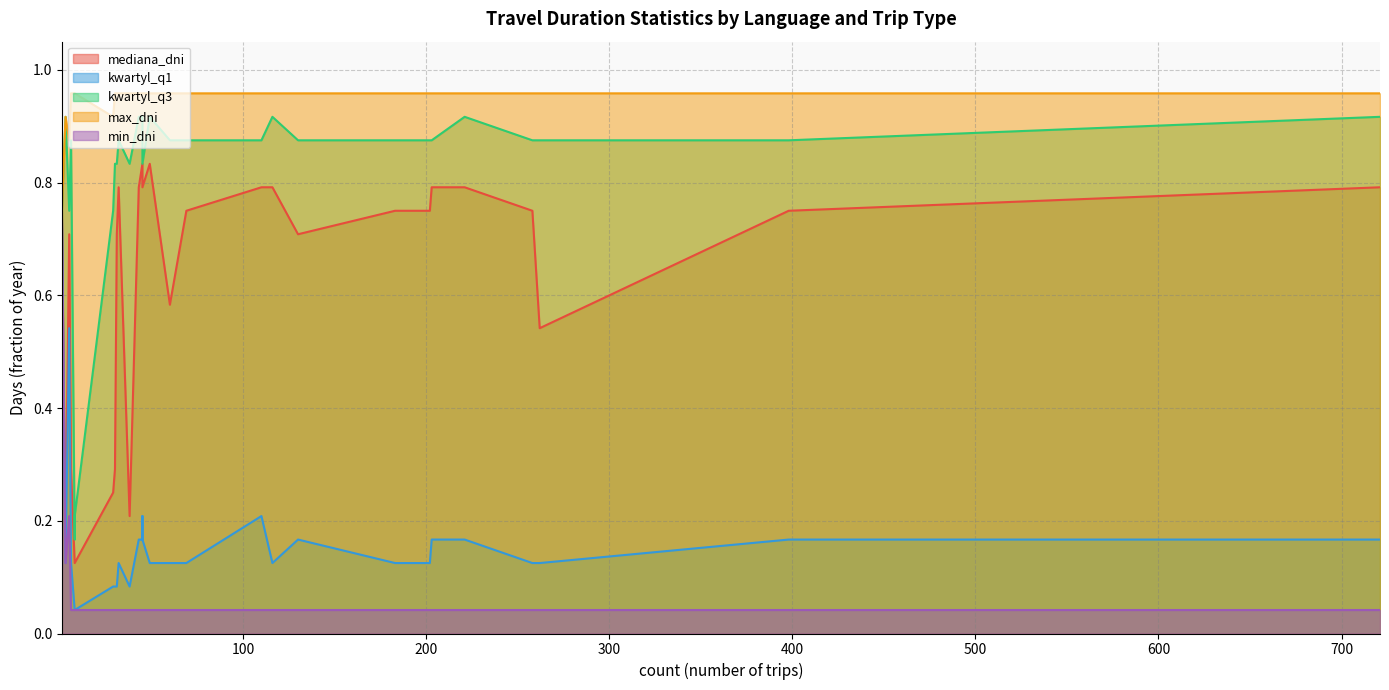

Between 202 and 60, which is larger?

202